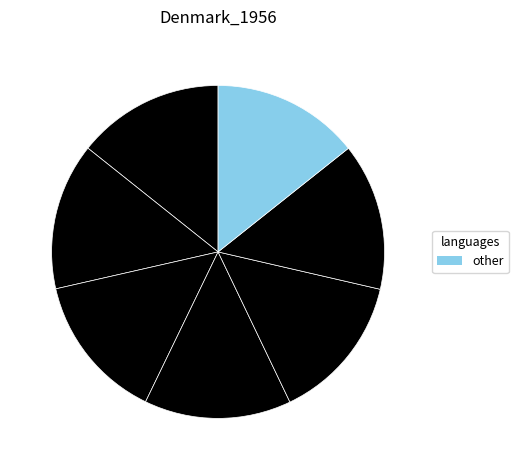

Count the number of slices in the pie.

7